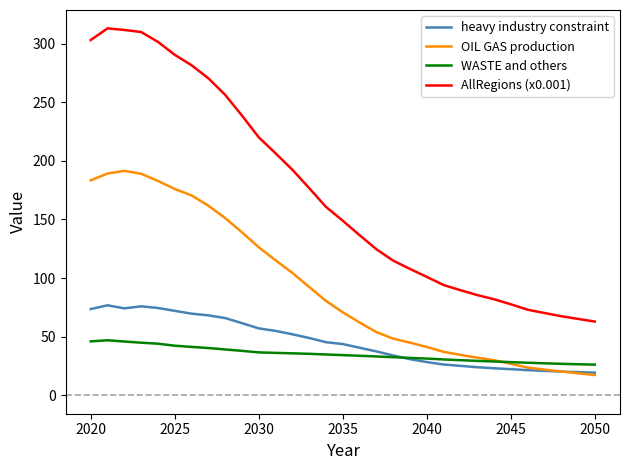

Which series has the largest total across all categories?

AllRegions (x0.001)